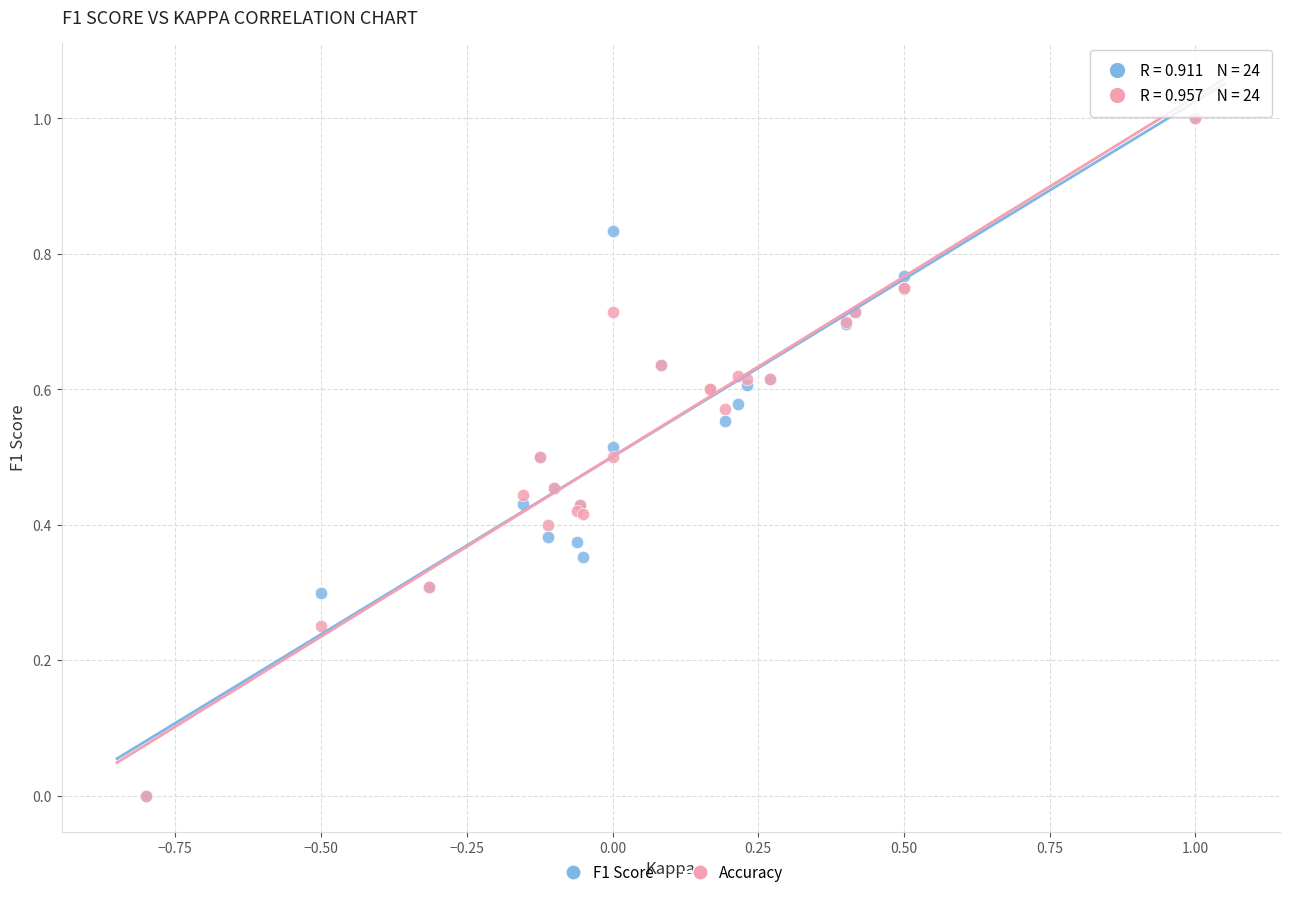

What are all the series names shown in the legend?

F1 Score, Accuracy